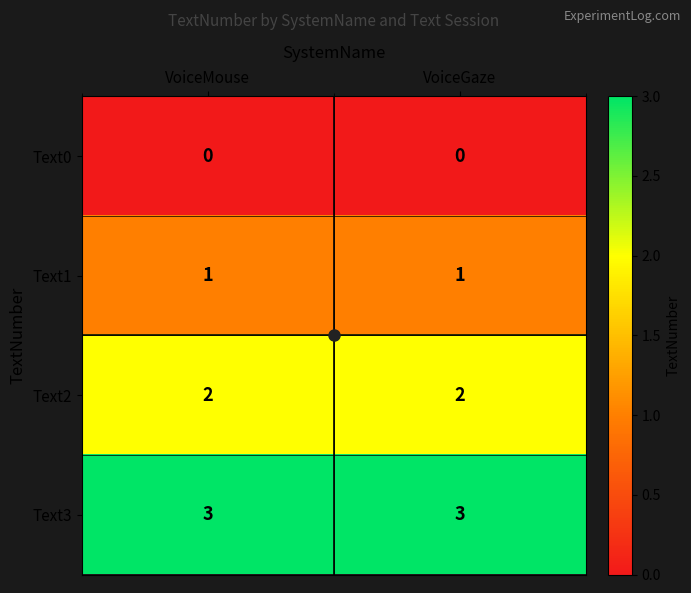

What is the sum of the Text3 values at VoiceGaze and VoiceMouse?

6